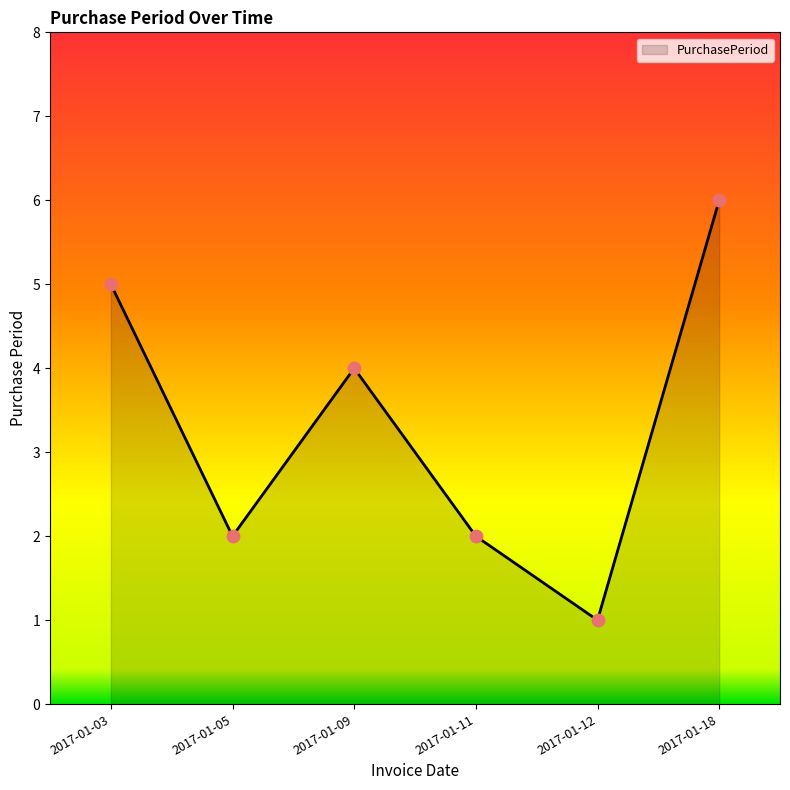

What is the change in value from 2017-01-03 to 2017-01-11?

-3